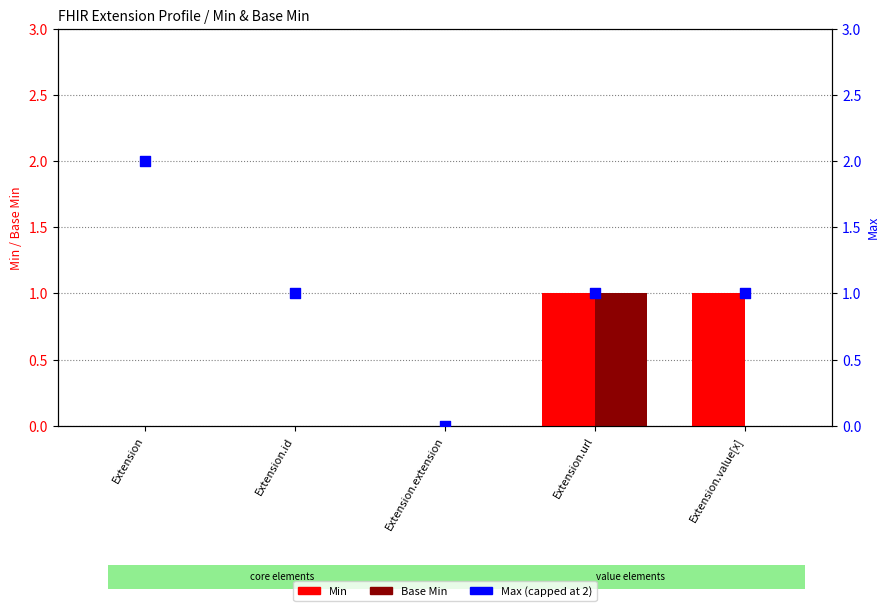

What is the total value across all series at Extension.value[x]?

2